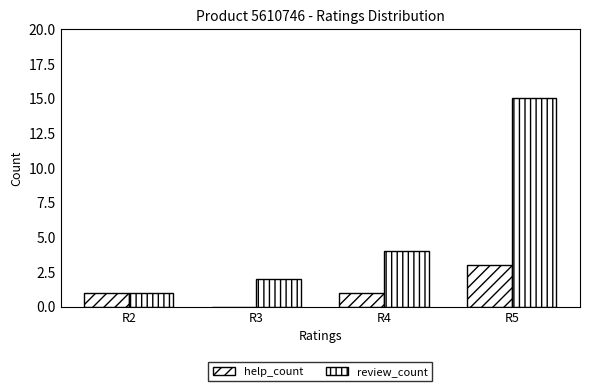

The value of review_count at R4 is 4. True or false?

True